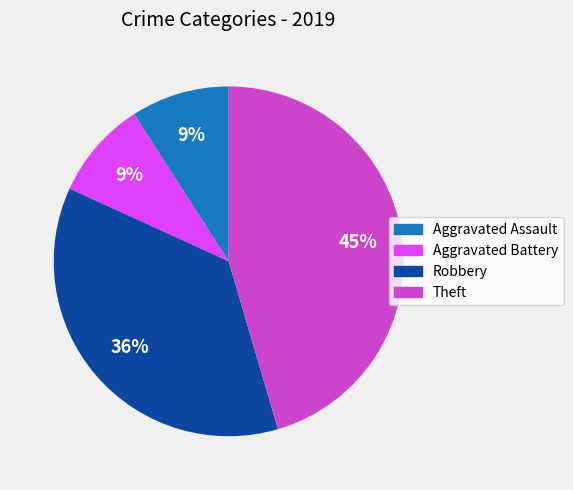

Is there any slice that represents more than half of the pie?

No